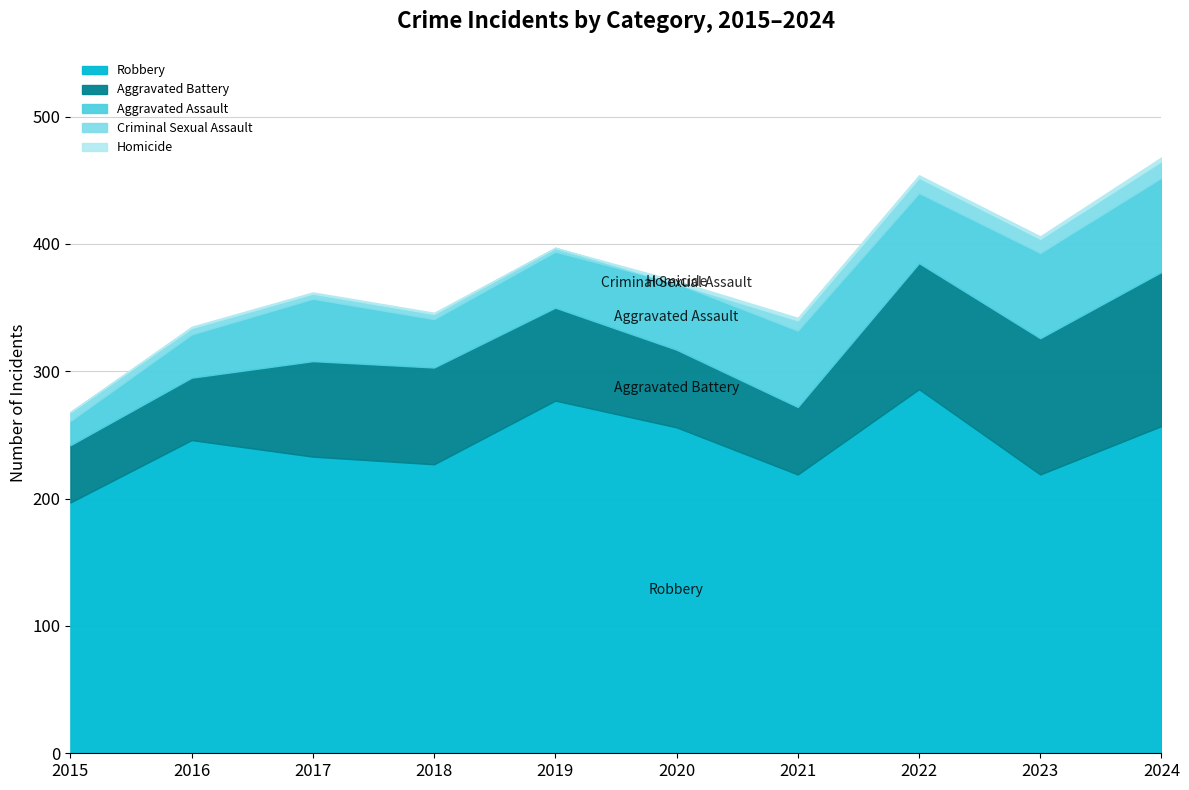

At which category does Aggravated Battery reach its first local peak?

2018